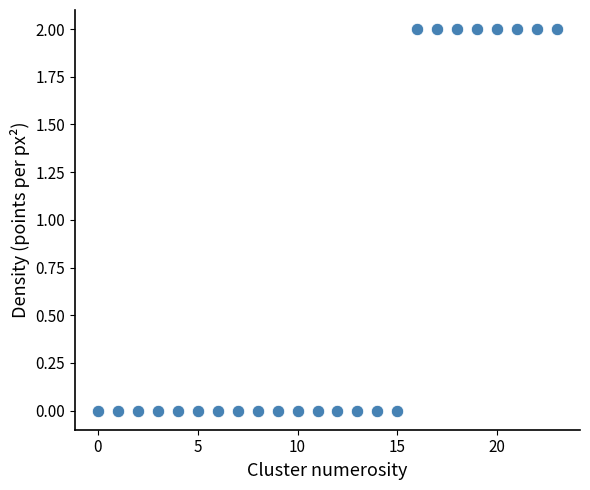

How many data points are displayed?

24